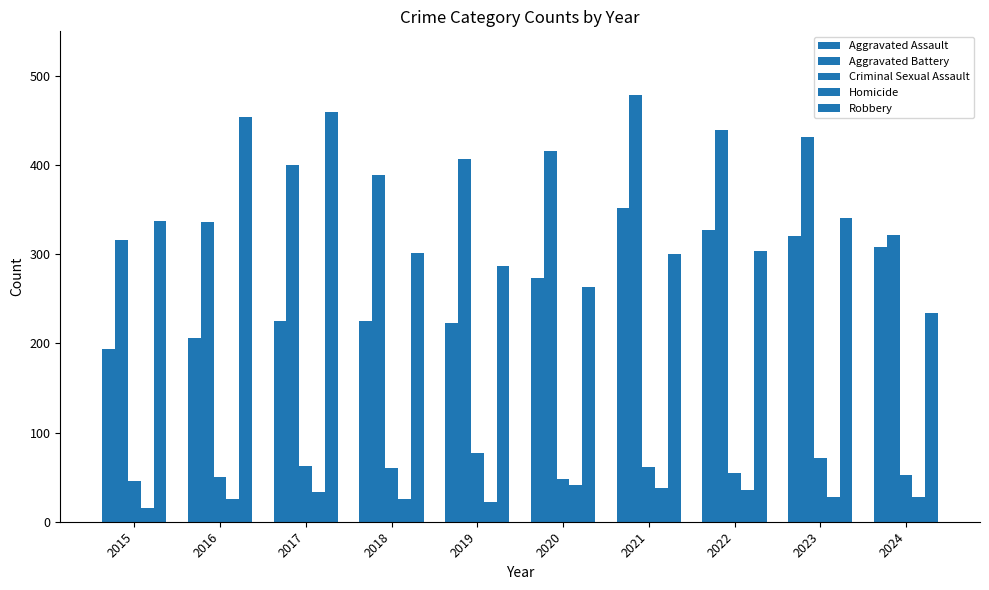

Which series has the largest total across all categories?

Aggravated Battery